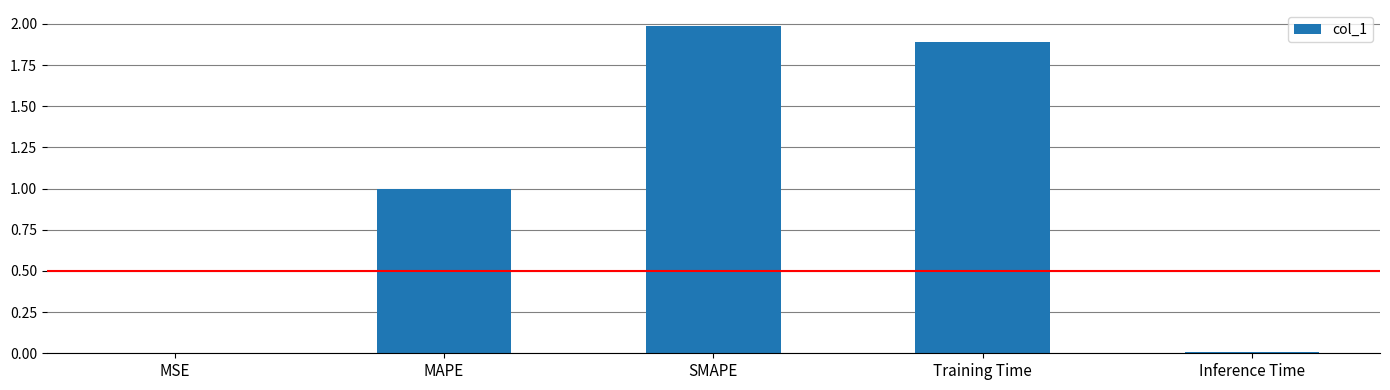

What is the sum of all values?

4.9